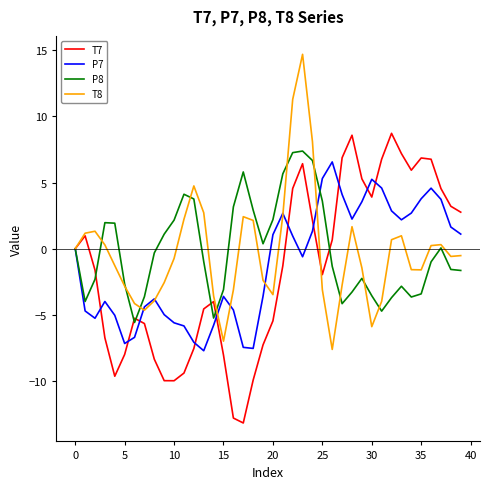

Does the chart have visible grid lines?

No